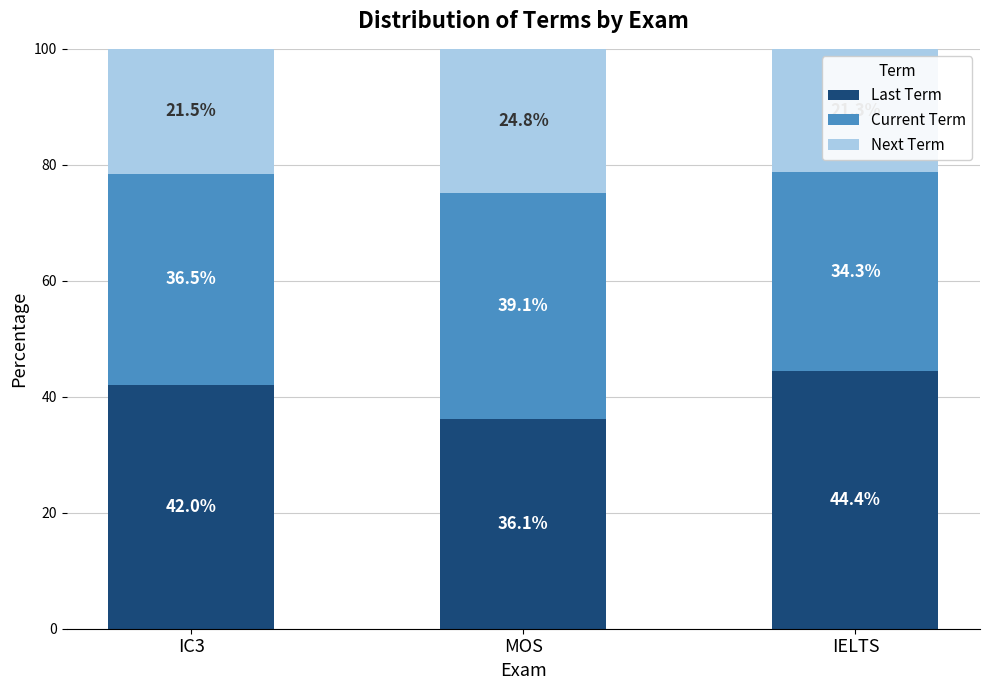

Reading left to right, transcribe the values for Last Term.

IC3=42.0	MOS=36.1	IELTS=44.4